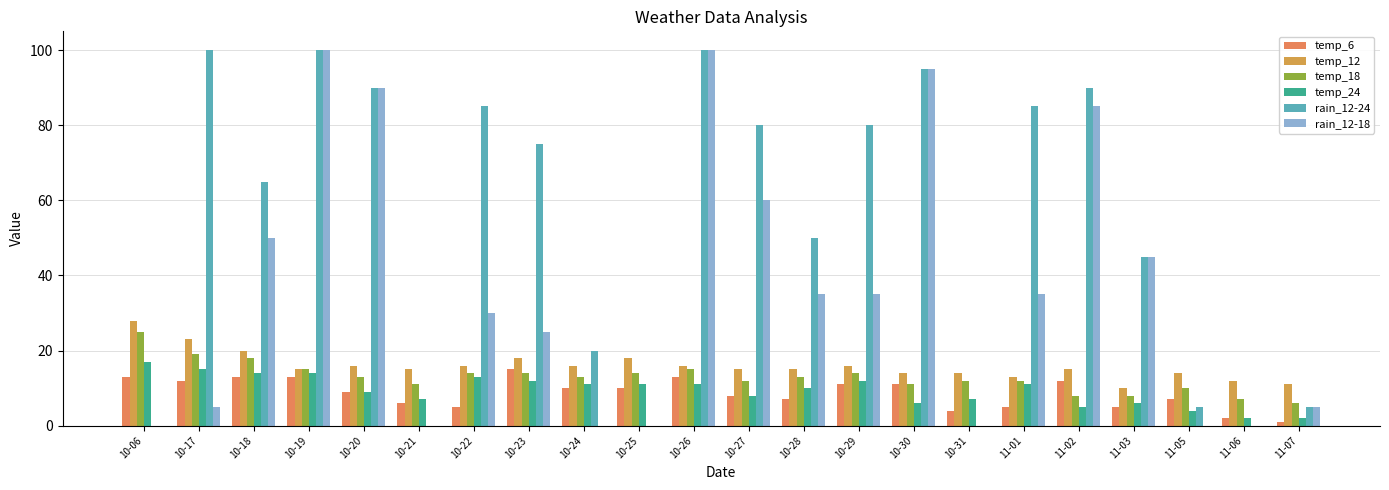

Reading left to right, what are all the values shown in this chart?

temp_6: 13	12	13	13	9	6	5	15	10	10	13	8	7	11	11	4	5	12	5	7	2	1
temp_12: 28	23	20	15	16	15	16	18	16	18	16	15	15	16	14	14	13	15	10	14	12	11
temp_18: 25	19	18	15	13	11	14	14	13	14	15	12	13	14	11	12	12	8	8	10	7	6
temp_24: 17	15	14	14	9	7	13	12	11	11	11	8	10	12	6	7	11	5	6	4	2	2
rain_12-24: 0	100	65	100	90	0	85	75	20	0	100	80	50	80	95	0	85	90	45	5	0	5
rain_12-18: 0	5	50	100	90	0	30	25	0	0	100	60	35	35	95	0	35	85	45	0	0	5